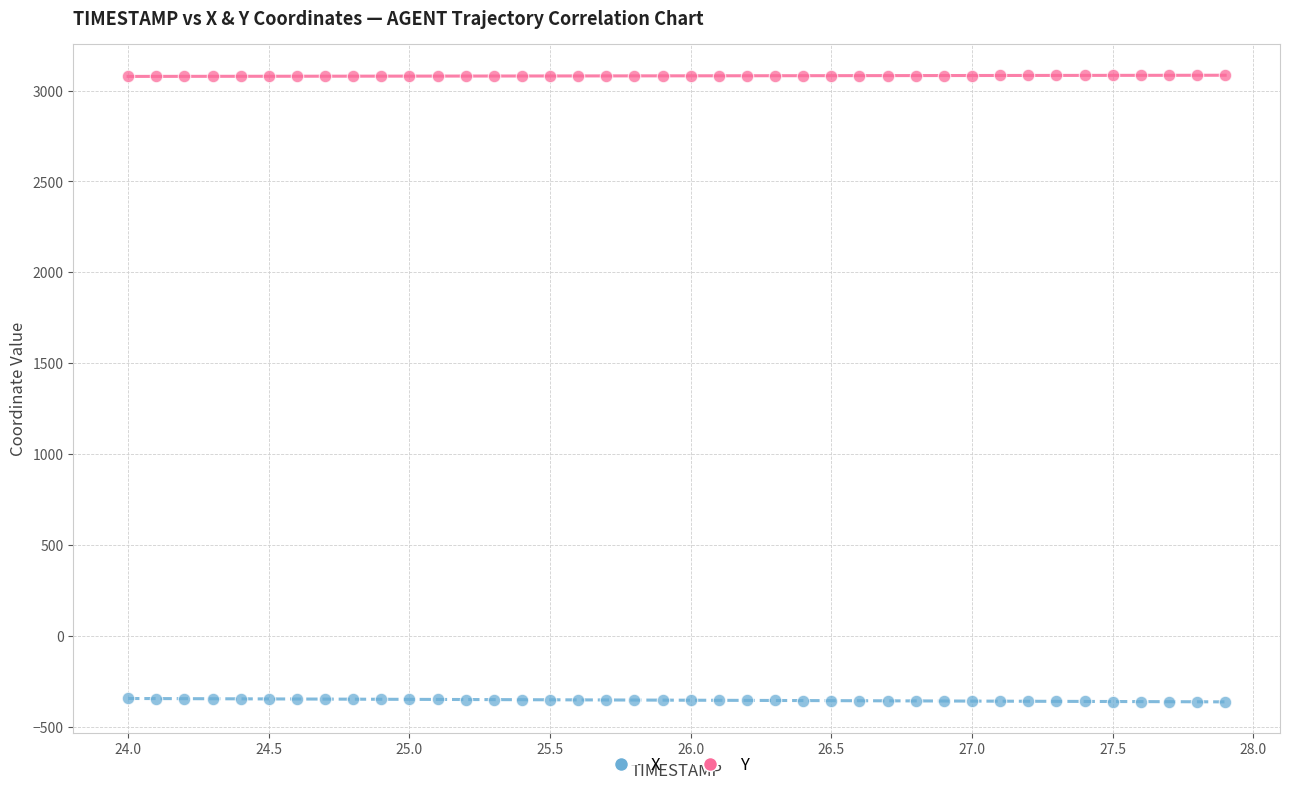

What is the X range (max minus min) for the scatter plot?

3.9